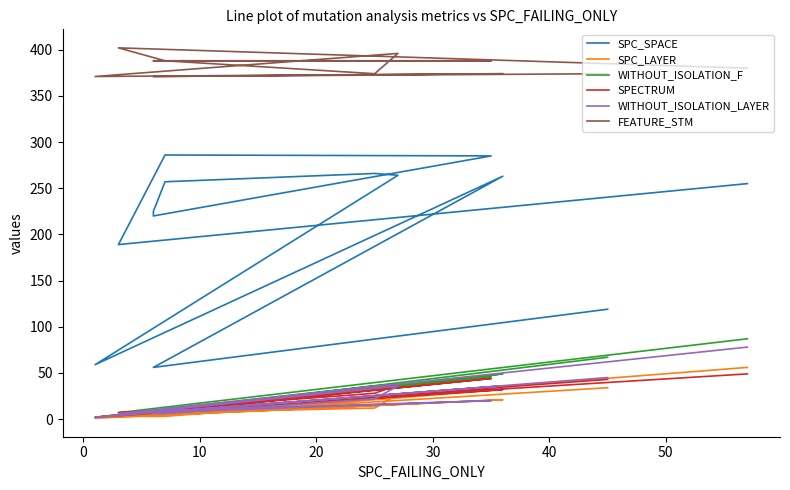

The SPC_LAYER series shows 1 at 11. True or false?

False